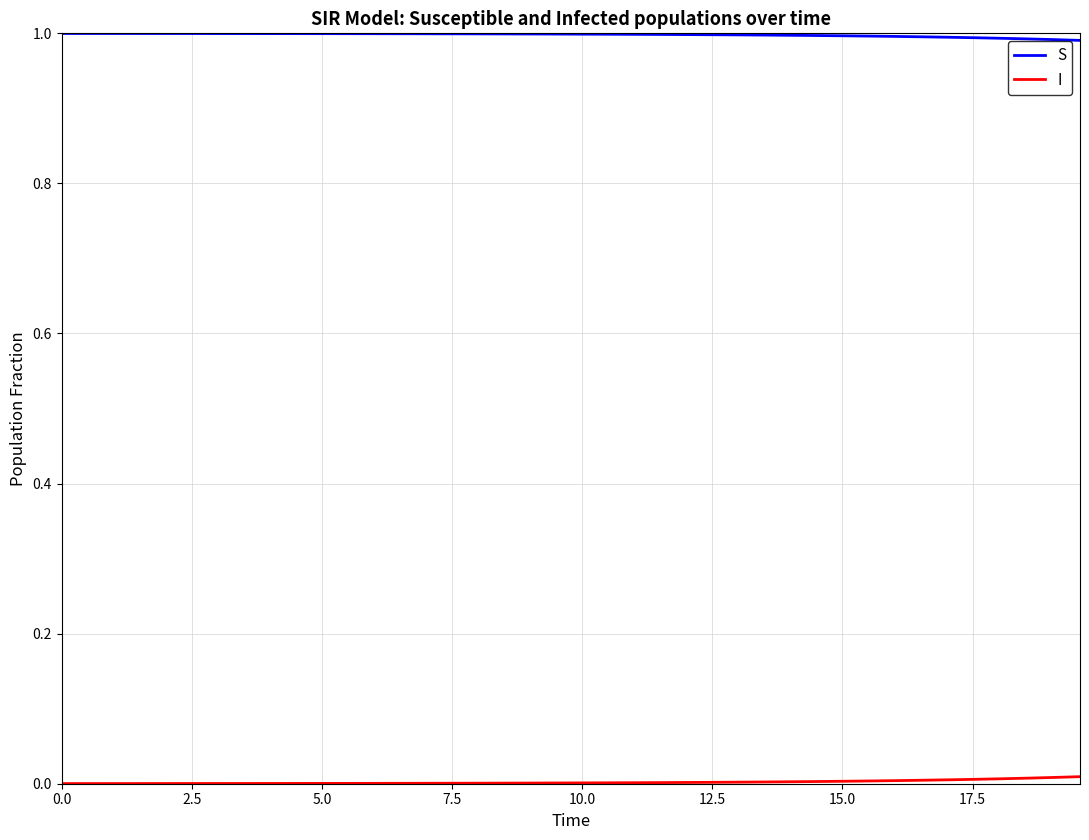

What is the lowest value of the S series?

1.0